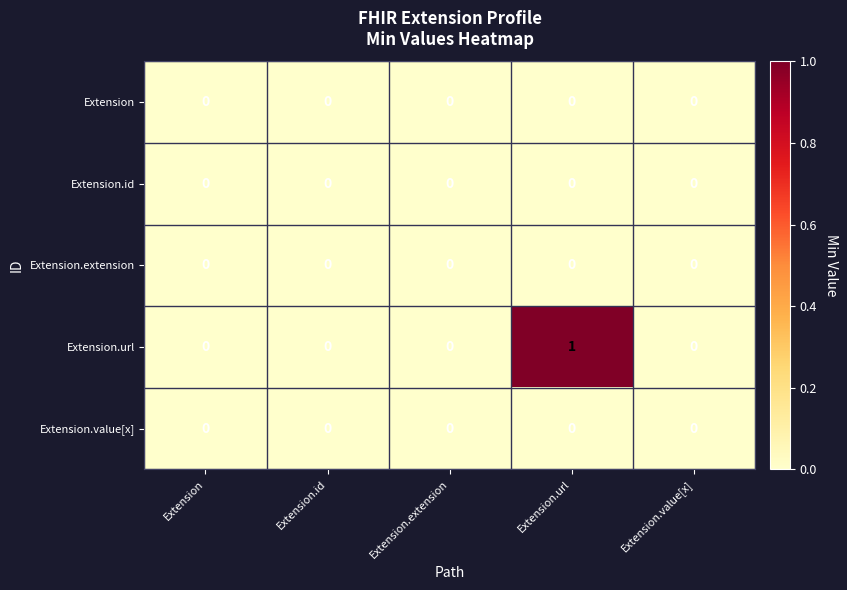

The Extension series shows 0 at Extension.id. True or false?

True